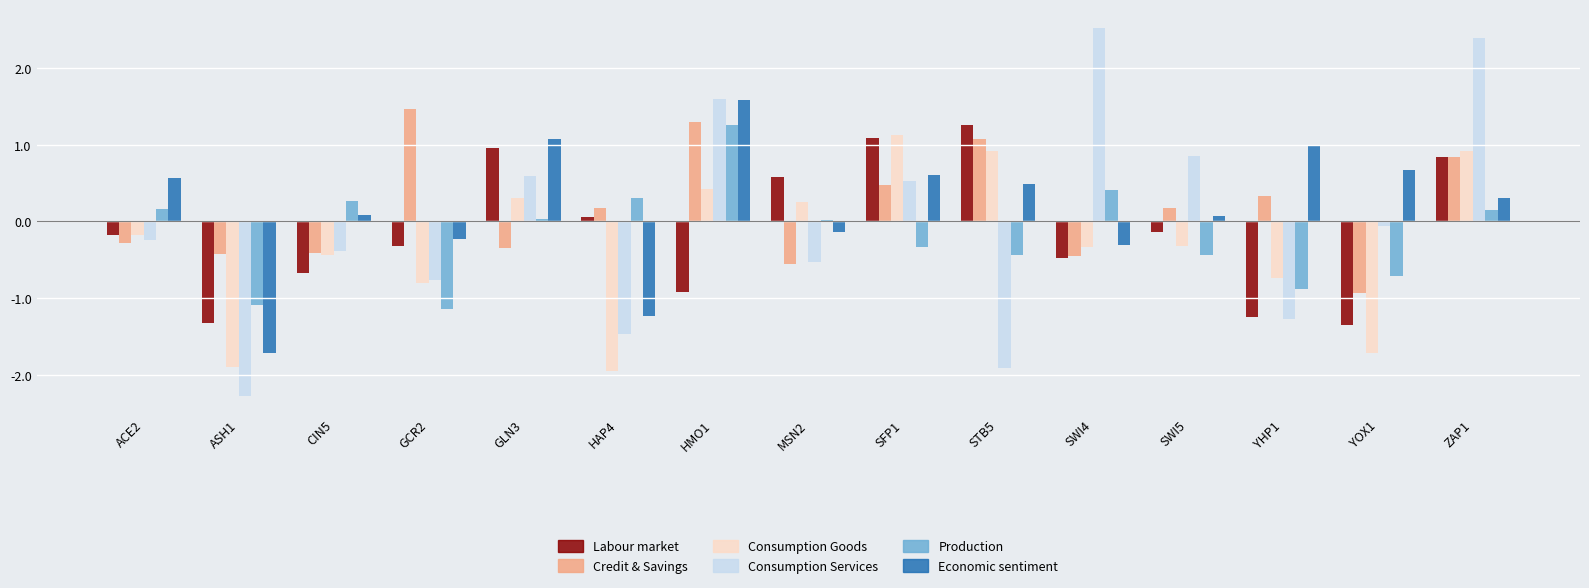

At which category does the chart reach its peak across all series?

SWI4